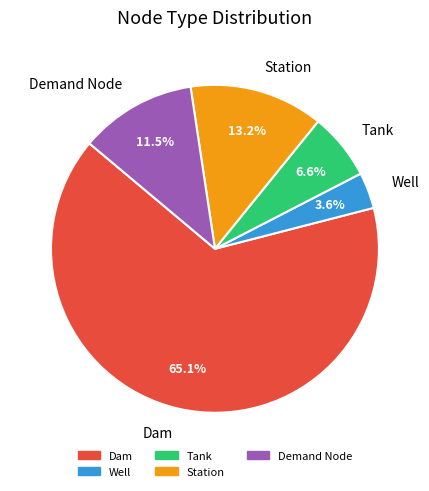

Which slice is the largest?

Dam